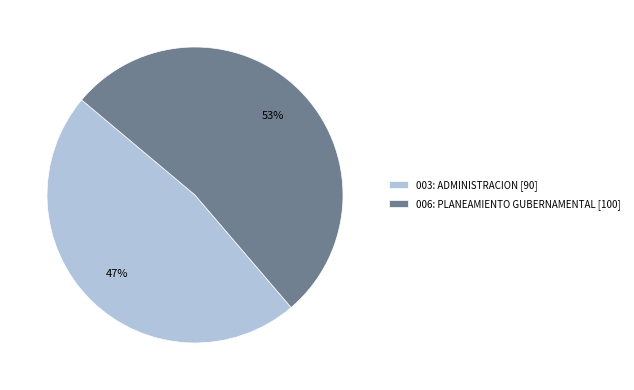

Combined, do 006: PLANEAMIENTO GUBERNAMENTAL [100] and 003: ADMINISTRACION [90] account for over 50%?

Yes